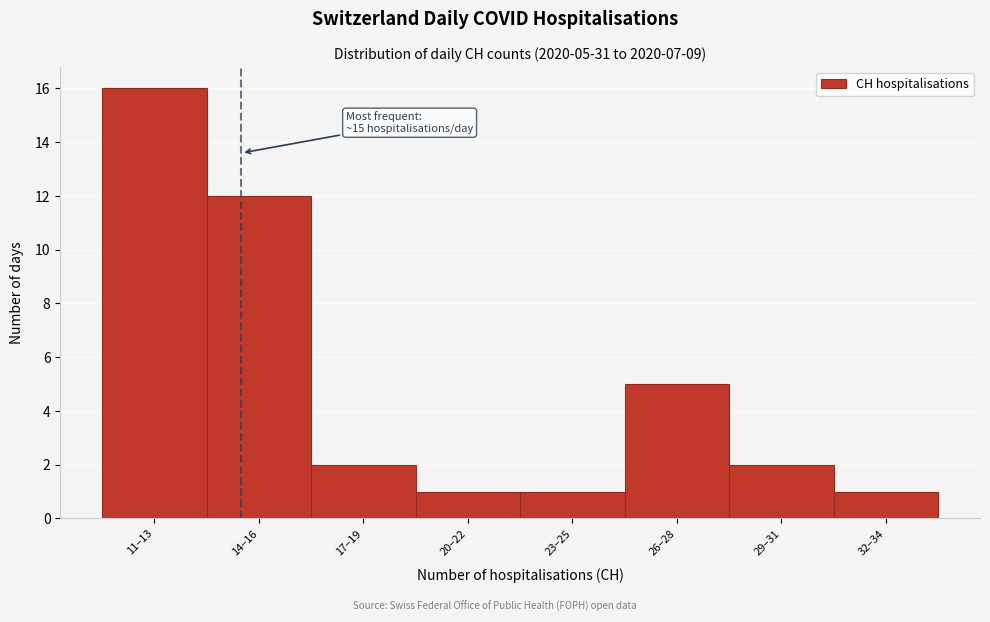

Reading left to right, what are all the values shown in this chart?

16	12	2	1	1	5	2	1